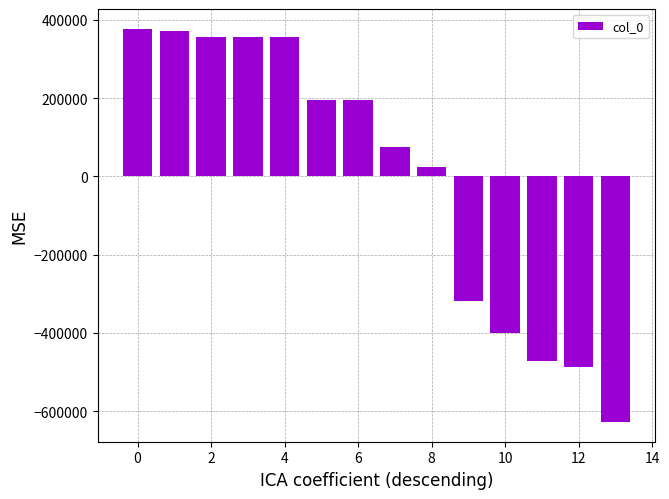

What is the difference between the maximum and minimum values?

1005305.0